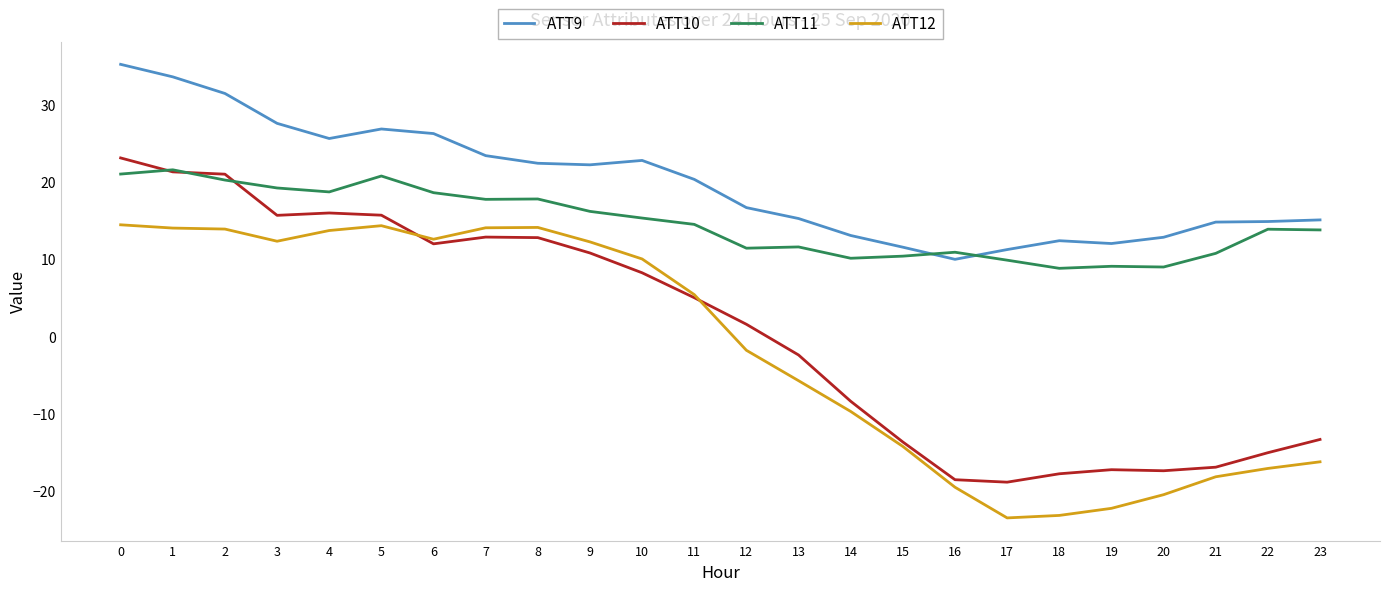

How many lines are shown in the chart?

4